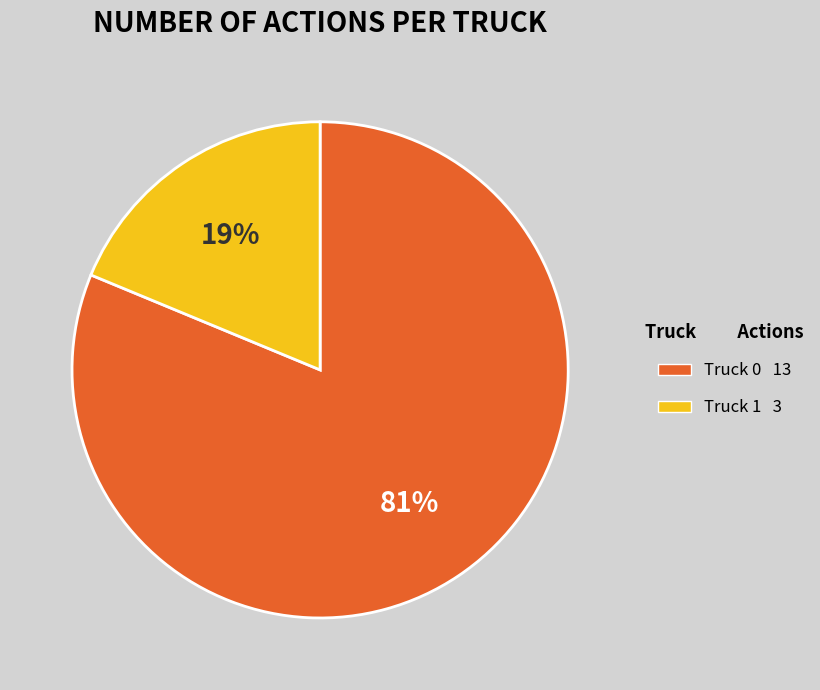

To the nearest percent, what is the combined percentage of Truck 0 and Truck 1?

100%